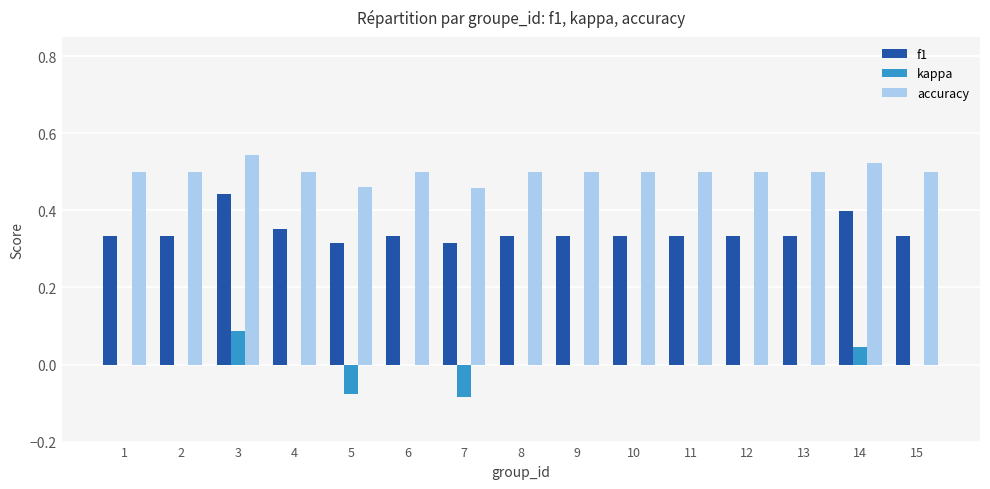

What is the sum of all accuracy values?

7.5